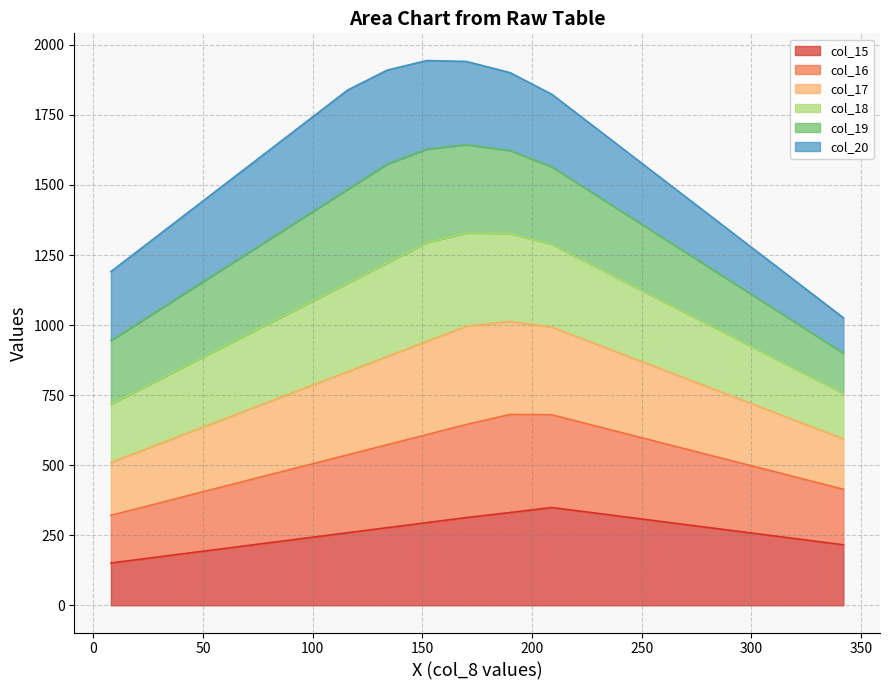

What is the lowest value of the col_15 series?

151